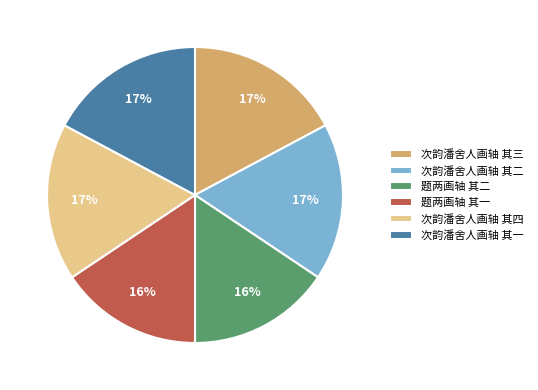

Do 题两画轴 其一 and 次韵潘舍人画轴 其三 together represent more than half of the pie?

No